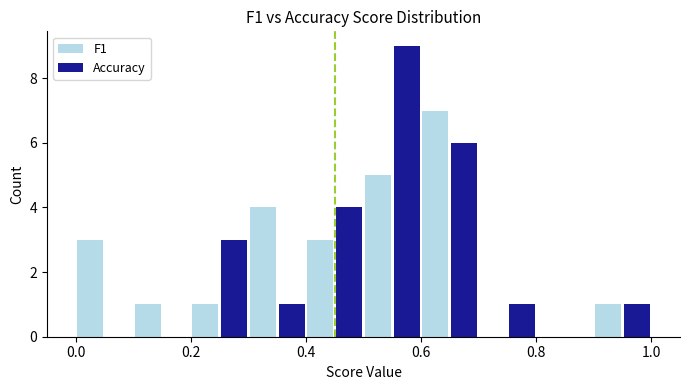

In the Accuracy series, which range on the x-axis has the tallest bar?

0.5 to 0.6